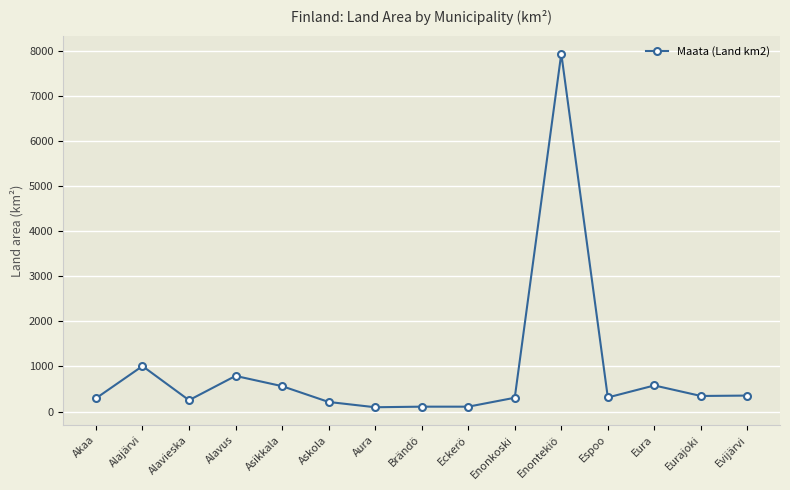

Does the chart have visible grid lines?

Yes